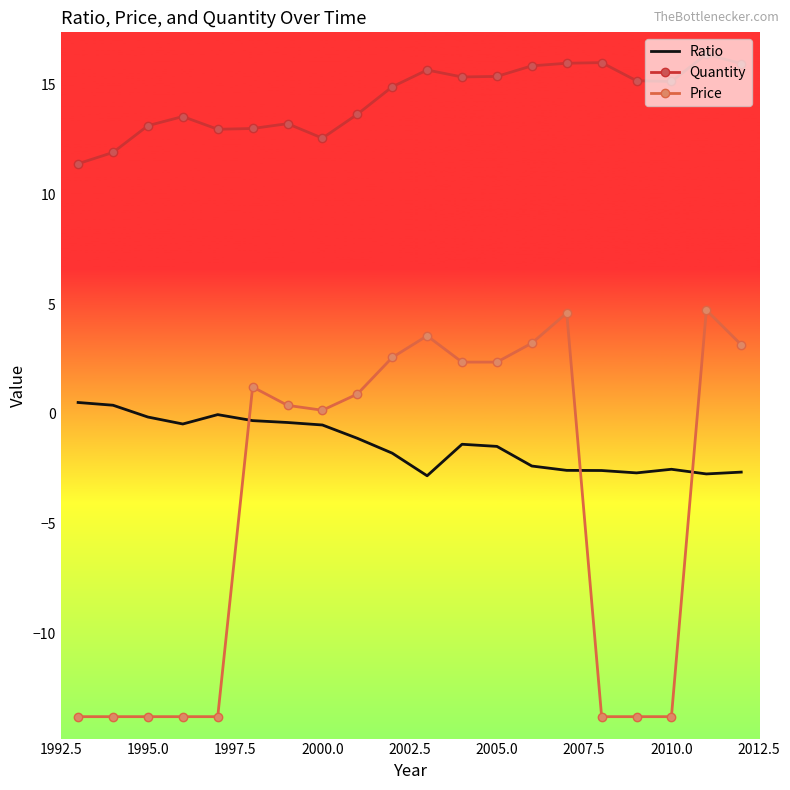

Rank the series by their maximum value, from highest to lowest.

Quantity, Price, Ratio